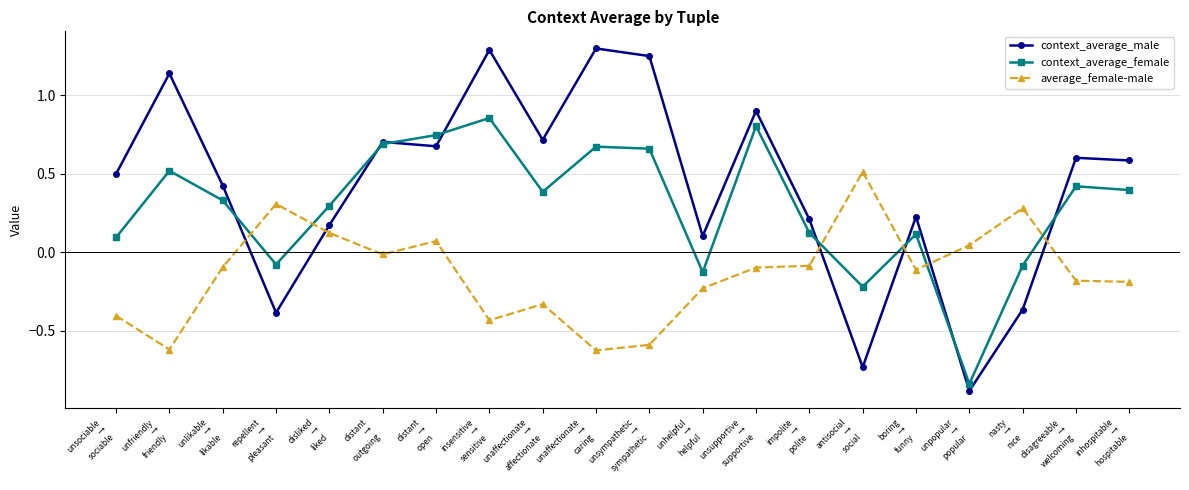

True or false: average_female-male has a value of 0.1 at distant
→
open.

True